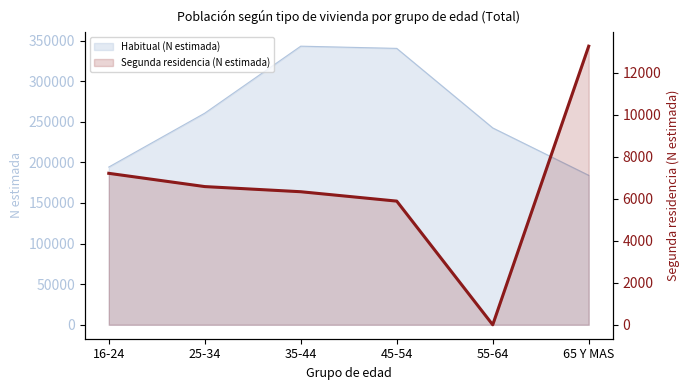

Where is the data nearest to the value 6631?

25-34